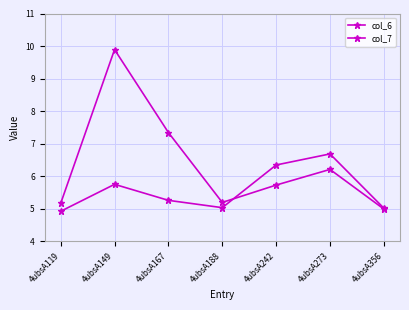

Rank the series by their maximum value, from lowest to highest.

col_6, col_7